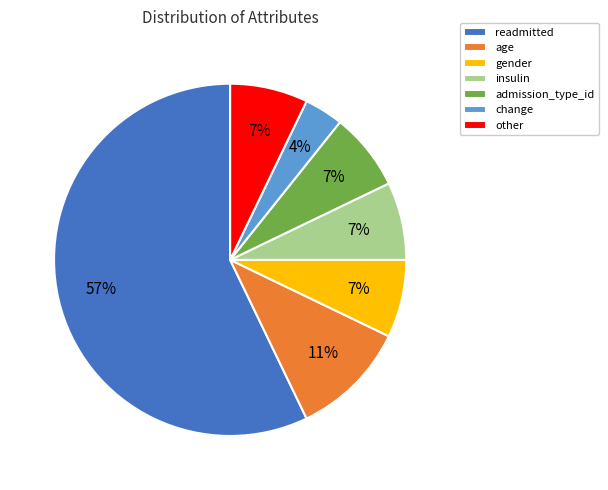

Is it true that gender is 7% of the pie?

True